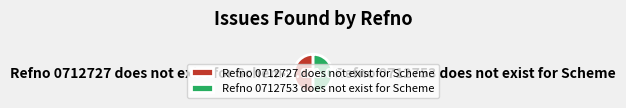

Is it true that Refno 0712727 does not exist for Scheme is 50% of the pie?

True